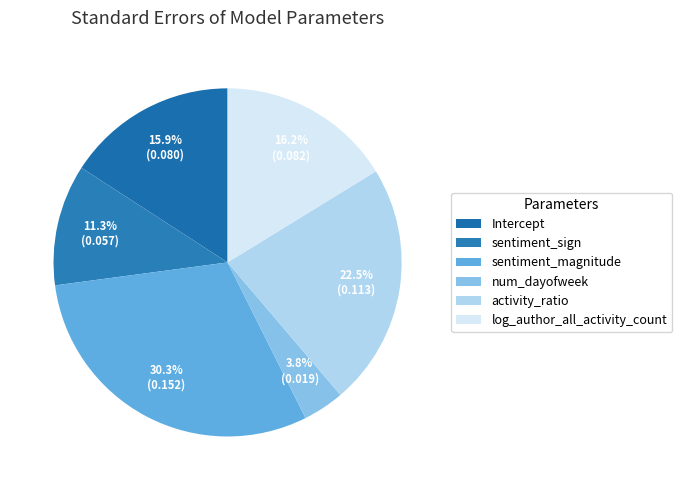

To the nearest percent, what is the combined percentage of sentiment_magnitude and activity_ratio?

53%